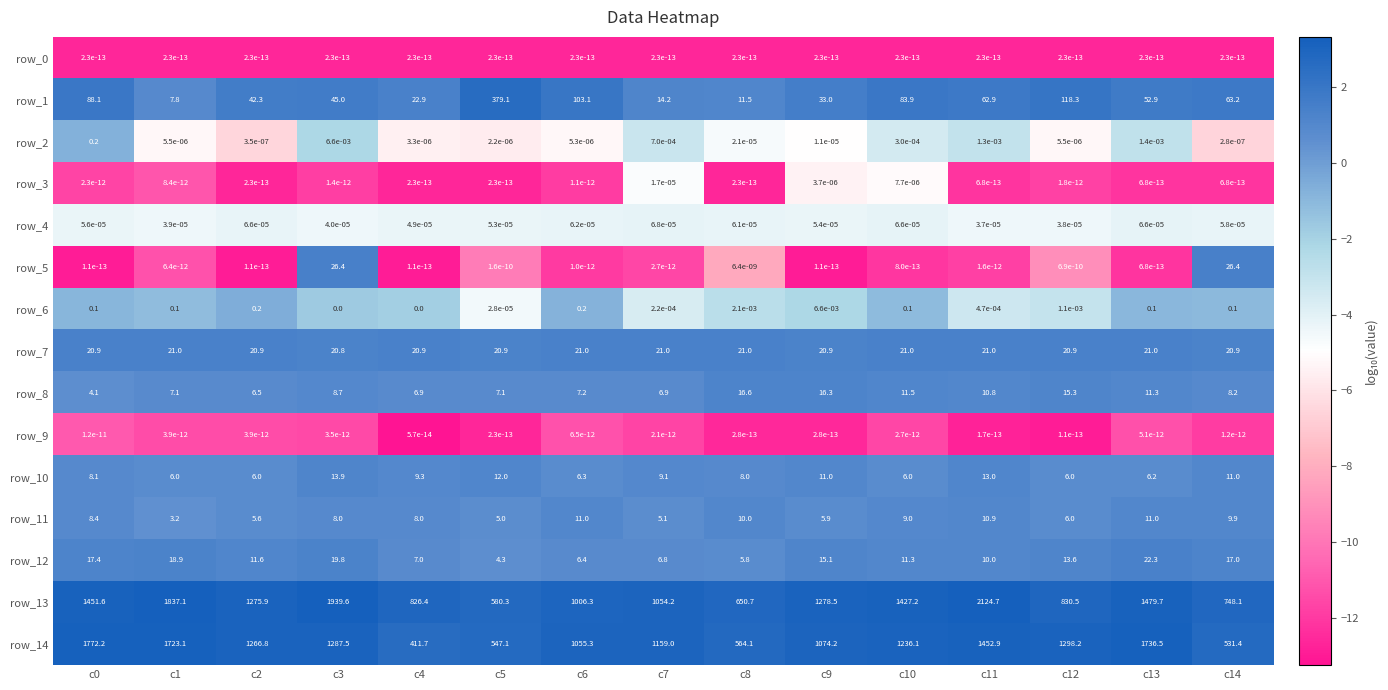

What is the average value of the row_5 series?

3.5